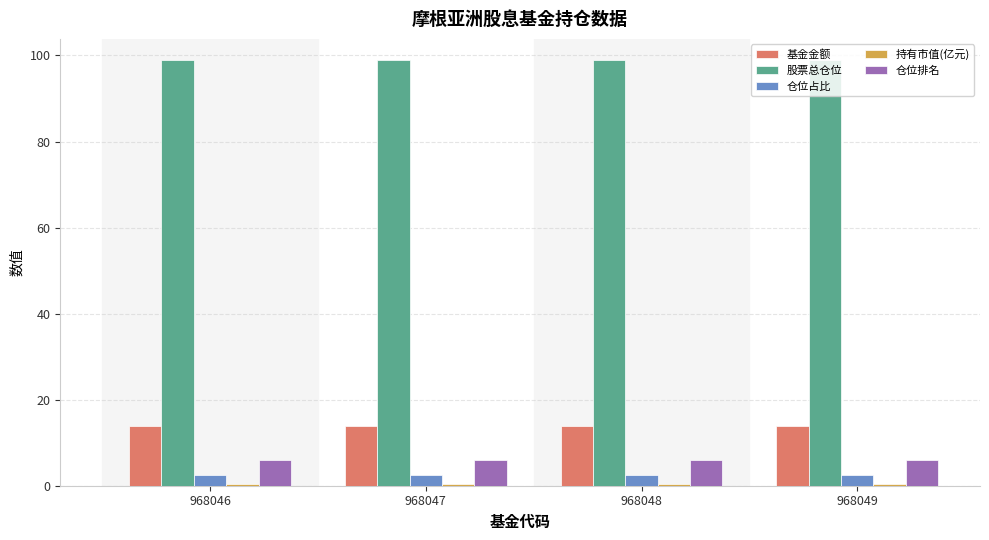

What is the sum of all 仓位排名 values?

24.0